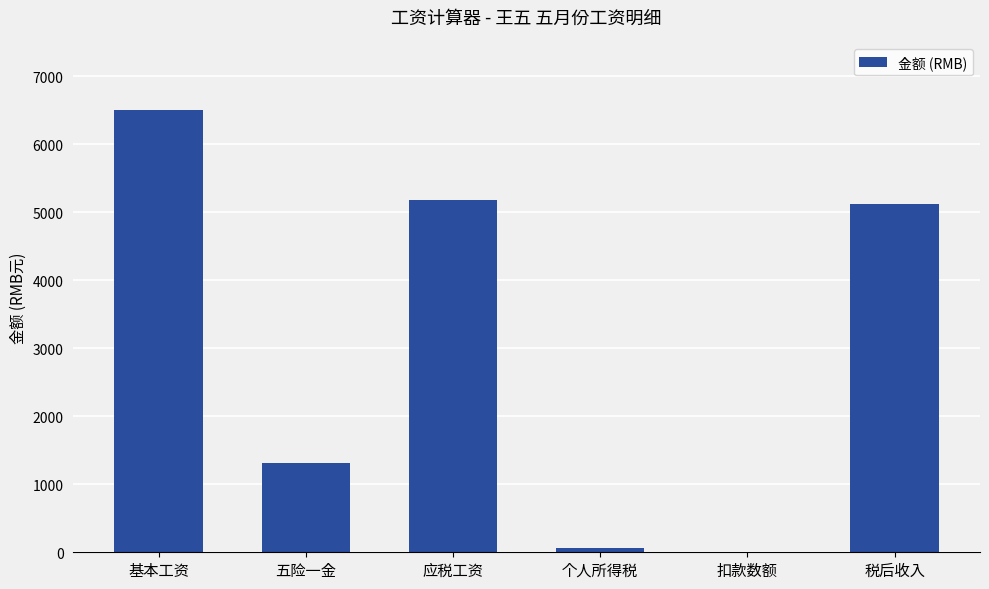

The chart shows a value of 0.0 at 扣款数额. True or false?

True